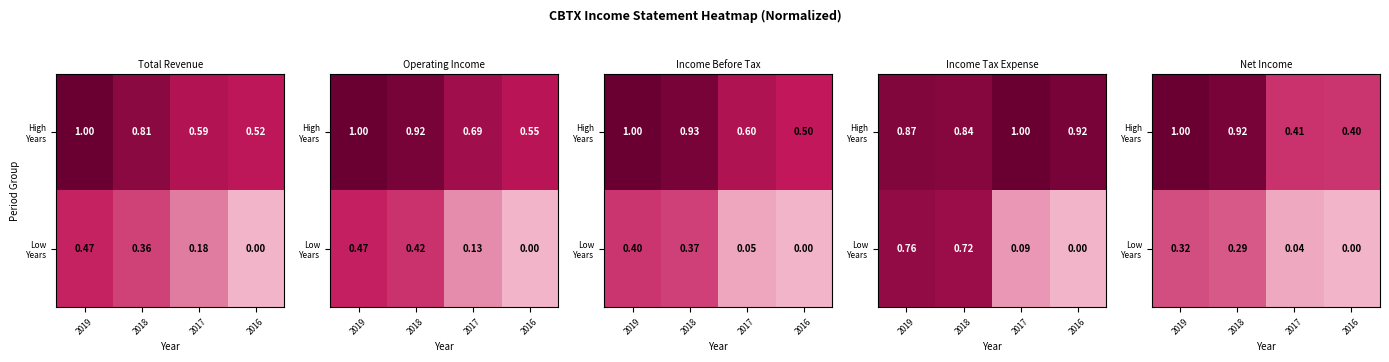

What is the total value across all series at 2019?

1.3